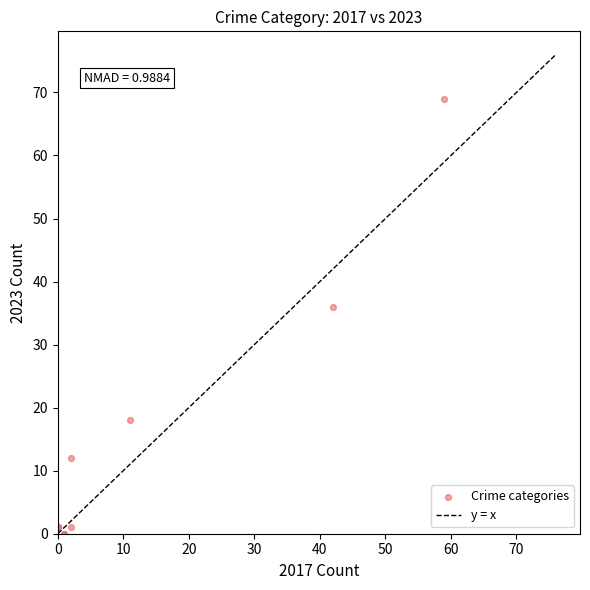

What Y value in the scatter plot is closest to 34?

36